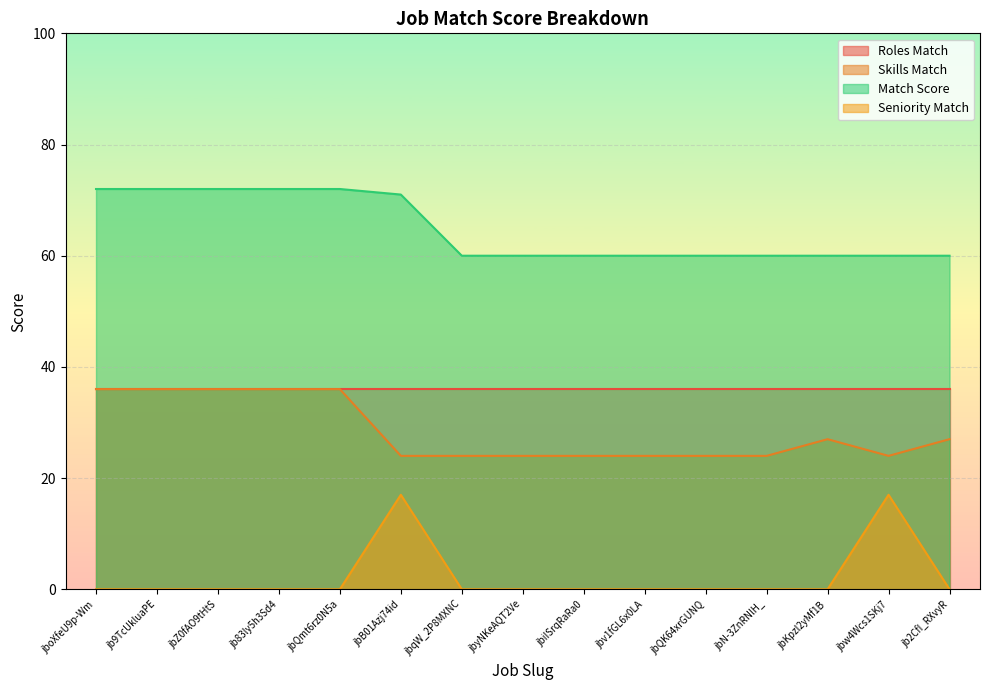

How many data points in Match Score are above 60?

6